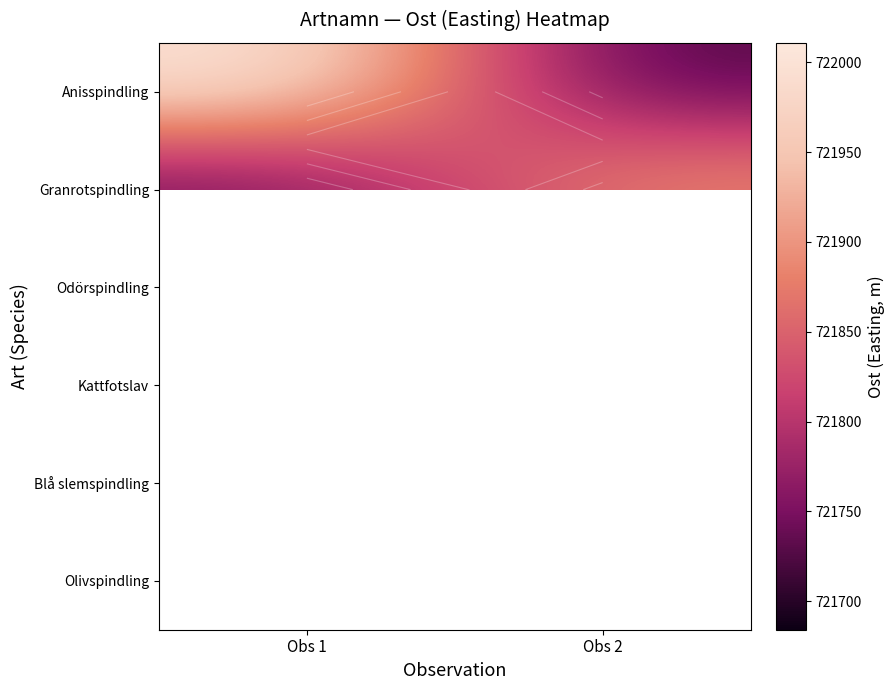

What is the greatest value displayed?

722010.9